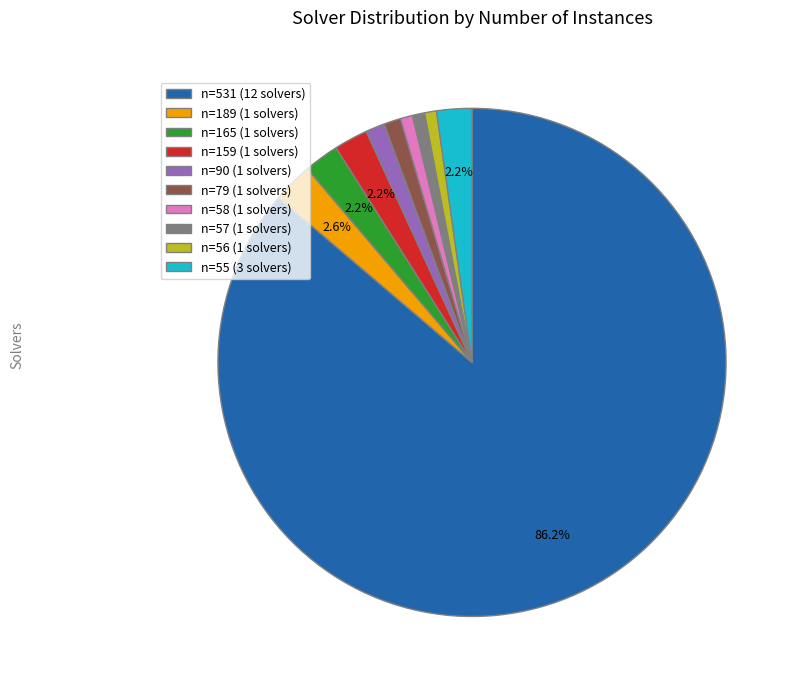

Which slice is the largest?

n=531 (12 solvers)